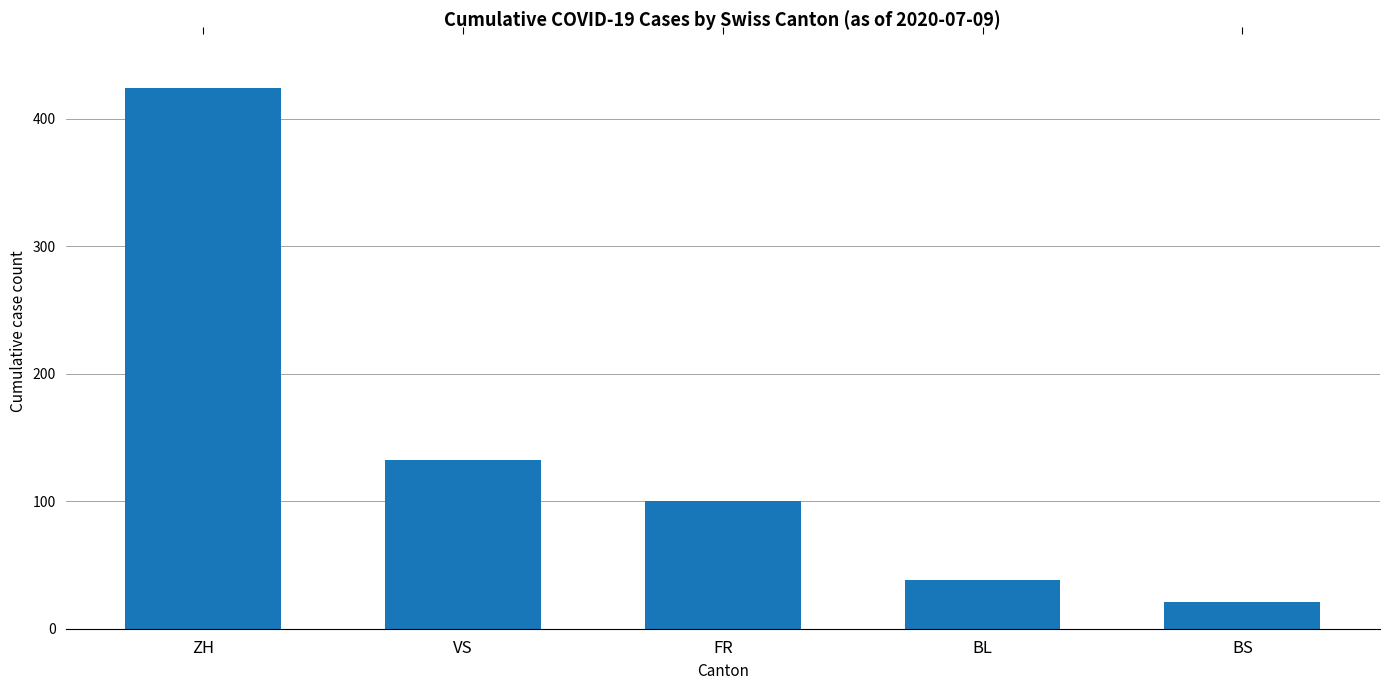

Reading right to left, list all the values displayed in this chart.

21	38	100	132	424